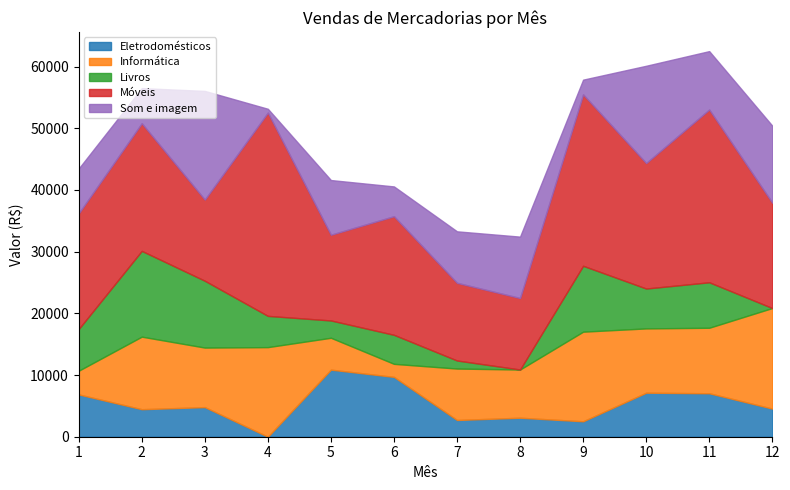

How many intersections are there between Som e imagem and Livros?

6